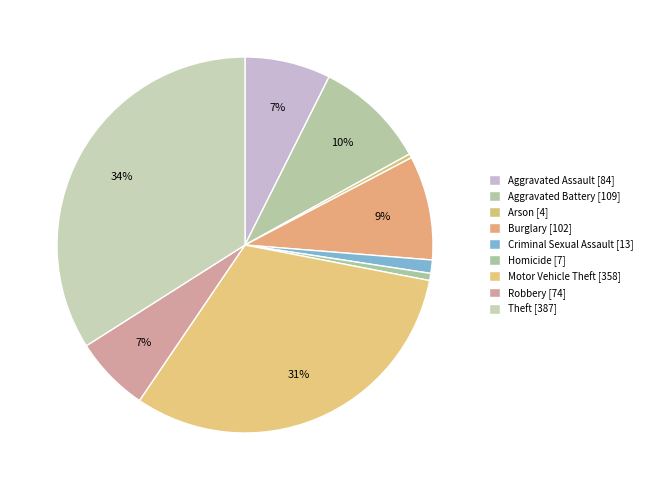

How many segments does this pie chart have?

9